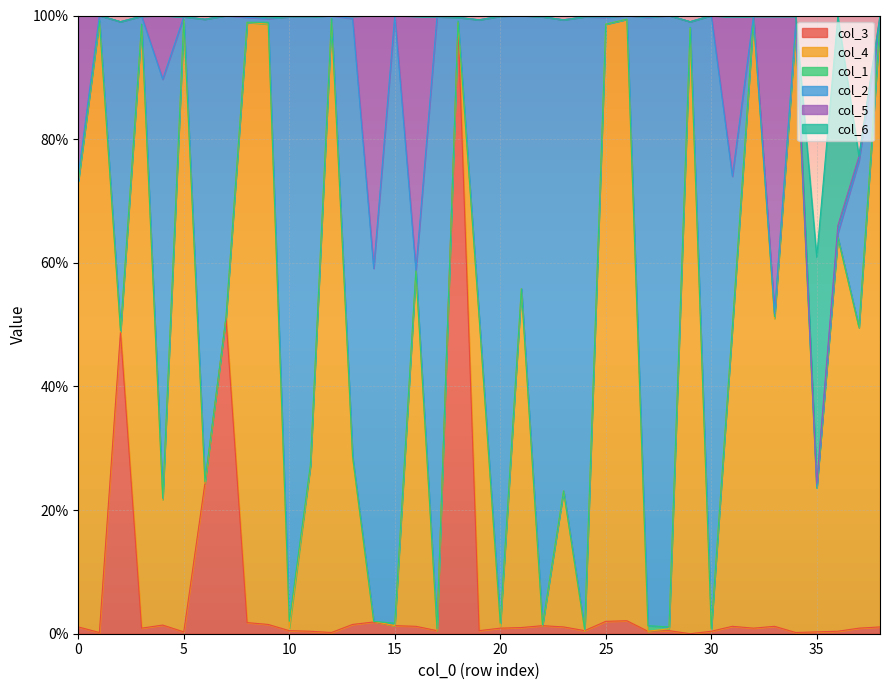

Reading right to left, list all the values displayed in this chart.

col_3: 38=0.0	37=0.0	36=0.0	35=0.0	34=0.0	33=0.0	32=0.0	31=0.0	30=0.0	29=0.0	28=0.0	27=0.0	26=0.0	25=0.0	24=0.0	23=0.0	22=0.0	21=0.0	20=0.0	19=0.0	18=1.0	17=0.0	16=0.0	15=0.0	14=0.0	13=0.0	12=0.0	11=0.0	10=0.0	9=0.0	8=0.0	7=0.5	6=0.2	5=0.0	4=0.0	3=0.0	2=0.5	1=0.0	0=0.0
col_4: 38=1.0	37=0.5	36=0.6	35=0.2	34=1.0	33=0.5	32=1.0	31=0.5	30=0.0	29=1.0	28=0.0	27=0.0	26=1.0	25=1.0	24=0.0	23=0.2	22=0.0	21=0.5	20=0.0	19=0.5	18=0.0	17=0.0	16=0.6	15=0.0	14=0.0	13=0.3	12=1.0	11=0.3	10=0.0	9=1.0	8=1.0	7=0.0	6=0.0	5=1.0	4=0.2	3=1.0	2=0.0	1=1.0	0=0.7
col_1: 38=0.0	37=0.0	36=0.0	35=0.0	34=0.0	33=0.0	32=0.0	31=0.0	30=0.0	29=0.0	28=0.0	27=0.0	26=0.0	25=0.0	24=0.0	23=0.0	22=0.0	21=0.0	20=0.0	19=0.0	18=0.0	17=0.0	16=0.0	15=0.0	14=0.0	13=0.0	12=0.0	11=0.0	10=0.0	9=0.0	8=0.0	7=0.0	6=0.0	5=0.0	4=0.0	3=0.0	2=0.0	1=0.0	0=0.0
col_2: 38=0.0	37=0.3	36=0.0	35=0.0	34=0.0	33=0.0	32=0.0	31=0.2	30=1.0	29=0.0	28=1.0	27=1.0	26=0.0	25=0.0	24=1.0	23=0.8	22=1.0	21=0.4	20=1.0	19=0.5	18=0.0	17=1.0	16=0.0	15=1.0	14=0.6	13=0.7	12=0.0	11=0.7	10=1.0	9=0.0	8=0.0	7=0.5	6=0.7	5=0.0	4=0.7	3=0.0	2=0.5	1=0.0	0=0.0
col_5: 38=0.0	37=0.0	36=0.0	35=0.0	34=0.0	33=0.5	32=0.0	31=0.3	30=0.0	29=0.0	28=0.0	27=0.0	26=0.0	25=0.0	24=0.0	23=0.0	22=0.0	21=0.0	20=0.0	19=0.0	18=0.0	17=0.0	16=0.4	15=0.0	14=0.4	13=0.0	12=0.0	11=0.0	10=0.0	9=0.0	8=0.0	7=0.0	6=0.0	5=0.0	4=0.1	3=0.0	2=0.0	1=0.0	0=0.3
col_6: 38=0.0	37=0.0	36=0.3	35=0.4	34=0.0	33=0.0	32=0.0	31=0.0	30=0.0	29=0.0	28=0.0	27=0.0	26=0.0	25=0.0	24=0.0	23=0.0	22=0.0	21=0.0	20=0.0	19=0.0	18=0.0	17=0.0	16=0.0	15=0.0	14=0.0	13=0.0	12=0.0	11=0.0	10=0.0	9=0.0	8=0.0	7=0.0	6=0.0	5=0.0	4=0.0	3=0.0	2=0.0	1=0.0	0=0.0